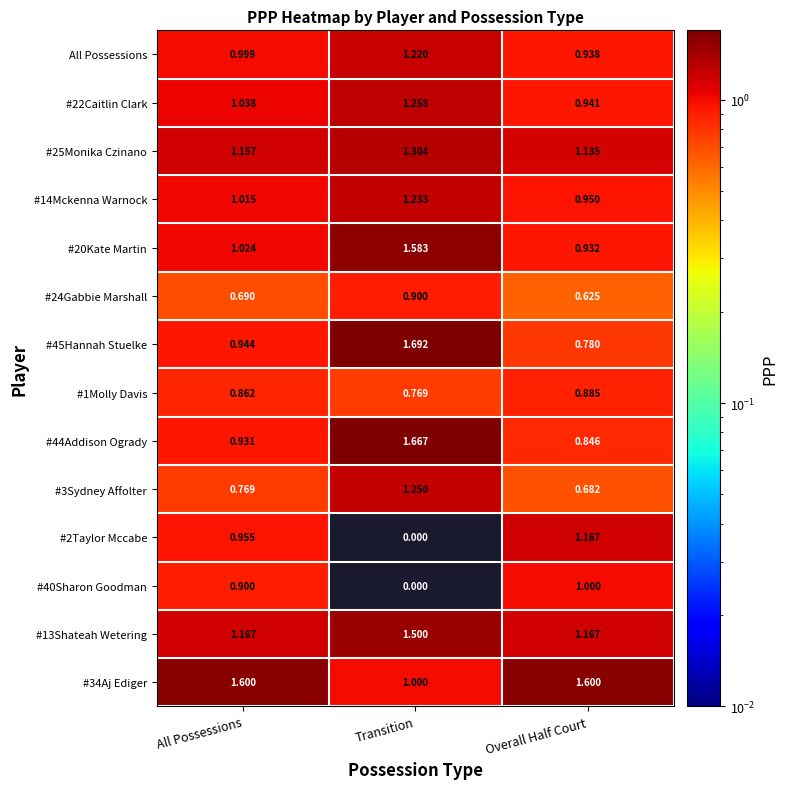

Where is #1Molly Davis nearest to the value 0?

Transition